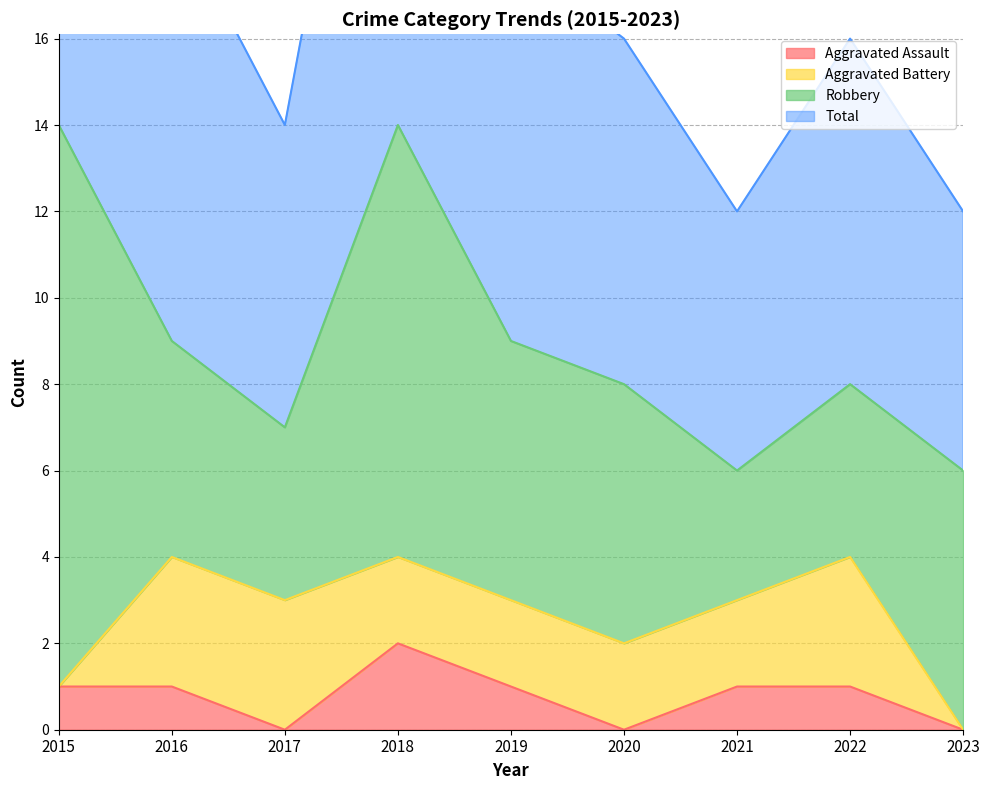

In Total, how many points are higher than both neighbors (excluding endpoints)?

2